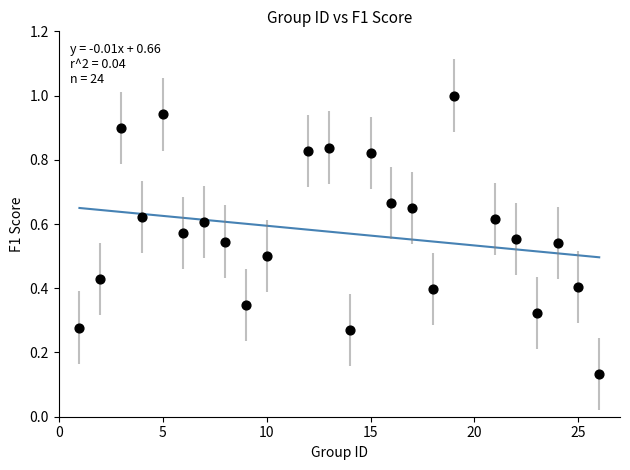

What is the range of X values (max minus min)?

25.0